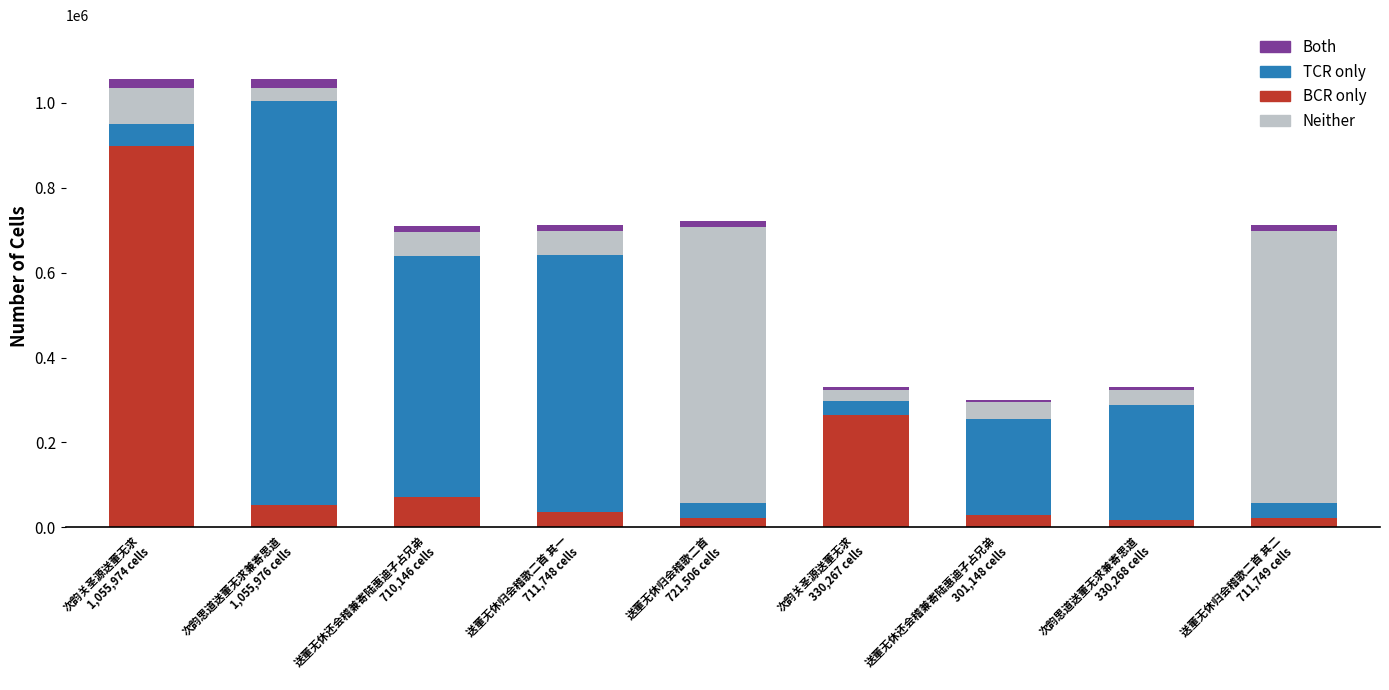

What is the highest value of the BCR only series?

897577